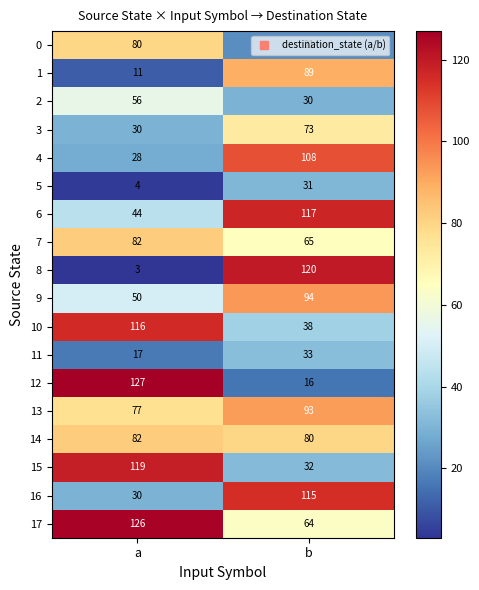

Which series has the largest range (max minus min)?

8